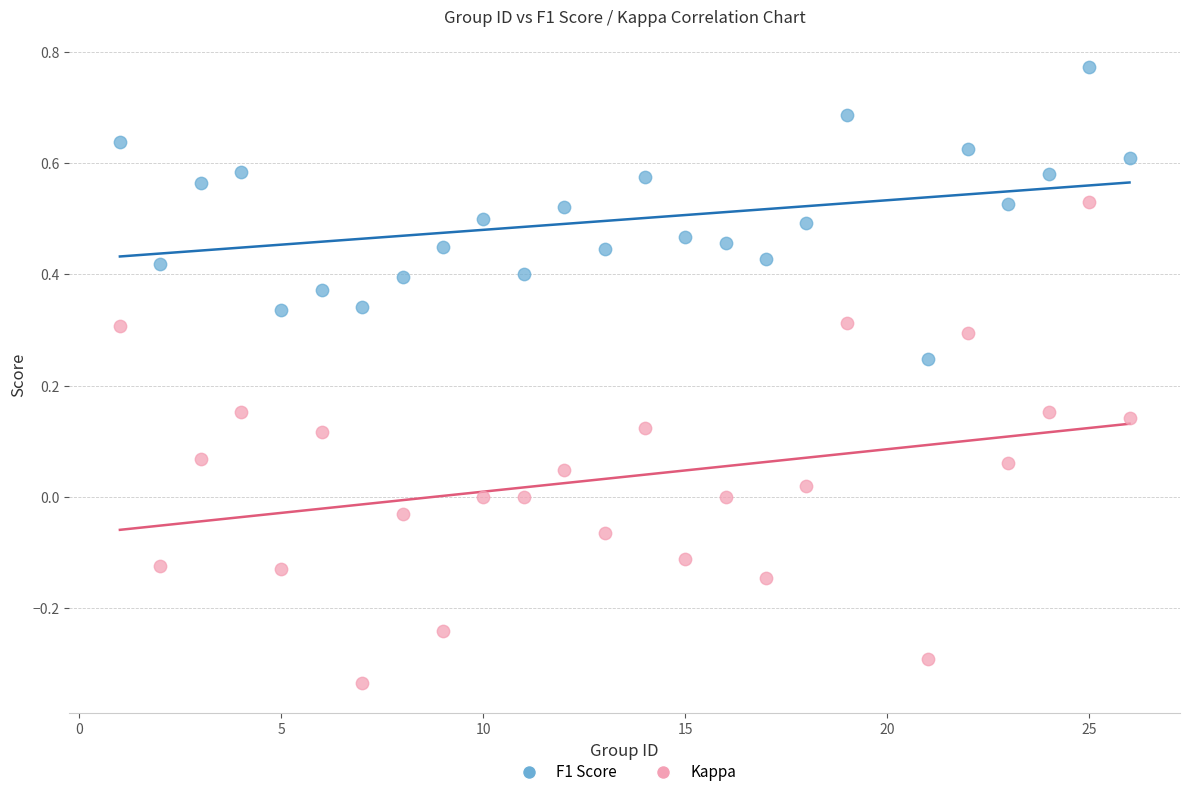

Which series contains the lowest Y value?

Kappa